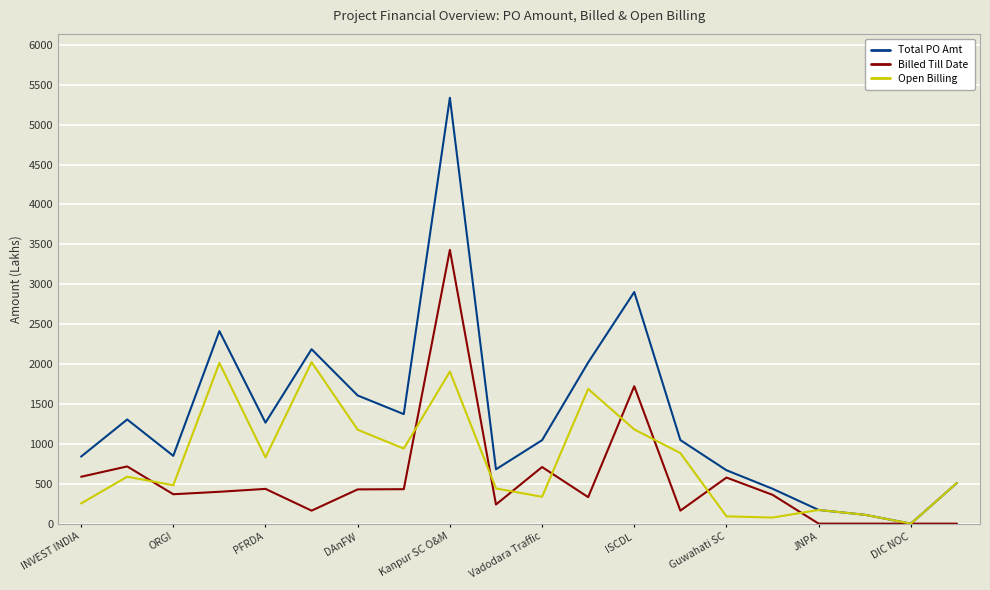

Which series has the widest spread of values?

Total PO Amt